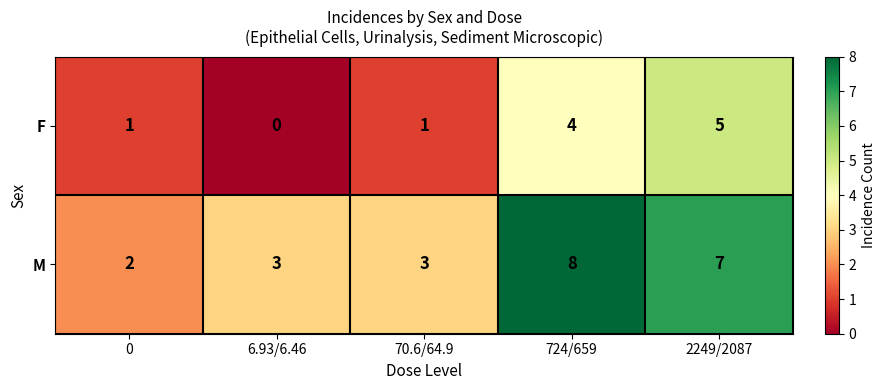

What is the difference between the highest and lowest values at 724/659?

4